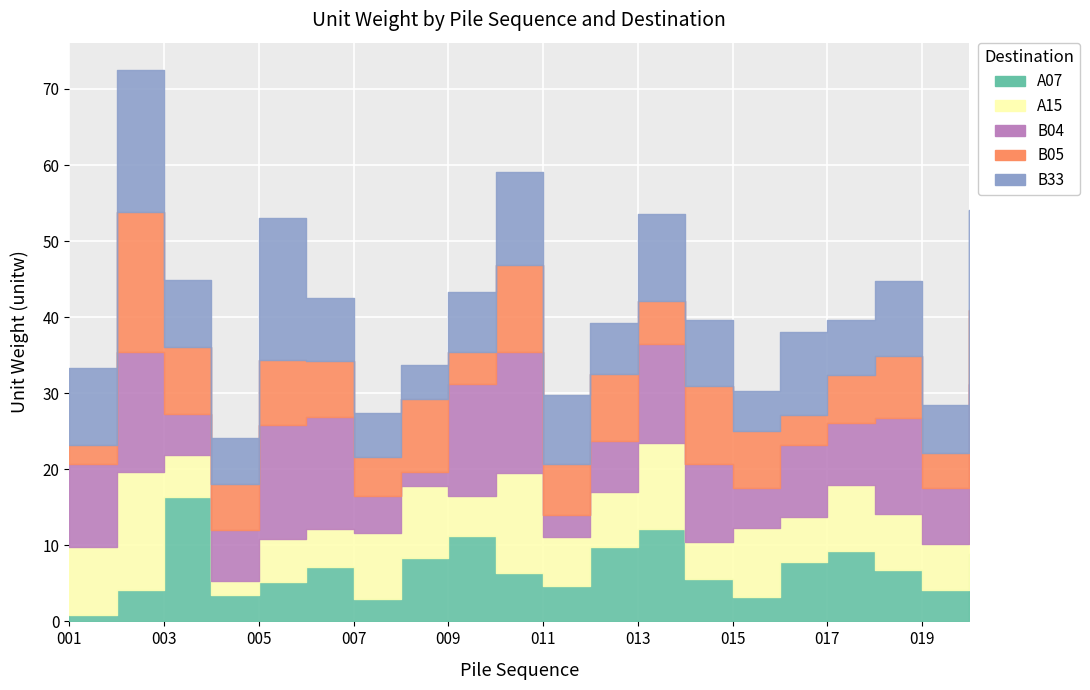

Which series has the widest spread of values?

B05